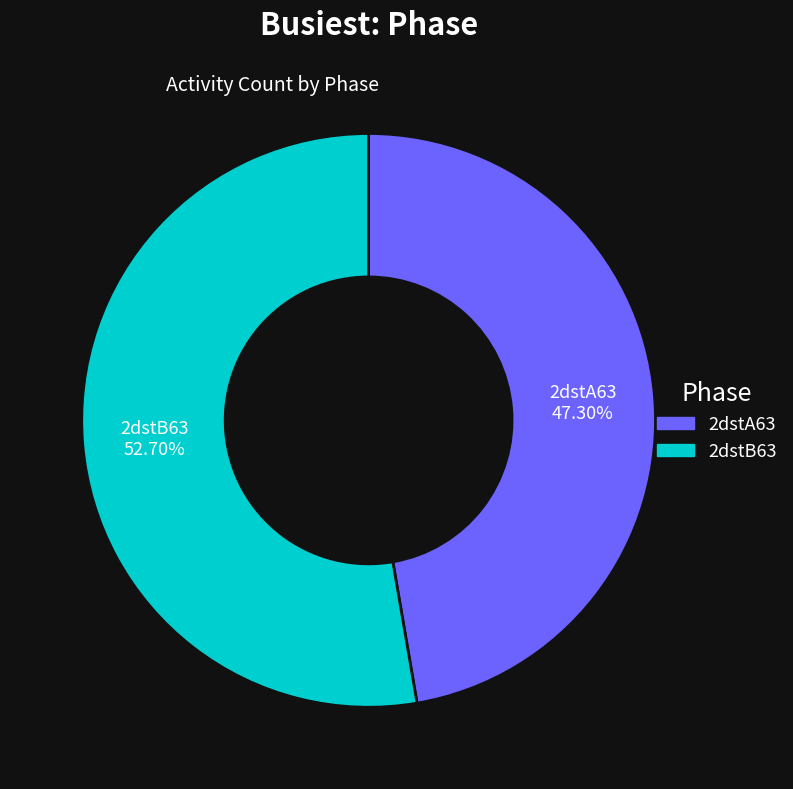

Combined, what portion of the pie is 2dstA63 and 2dstB63?

100.0%